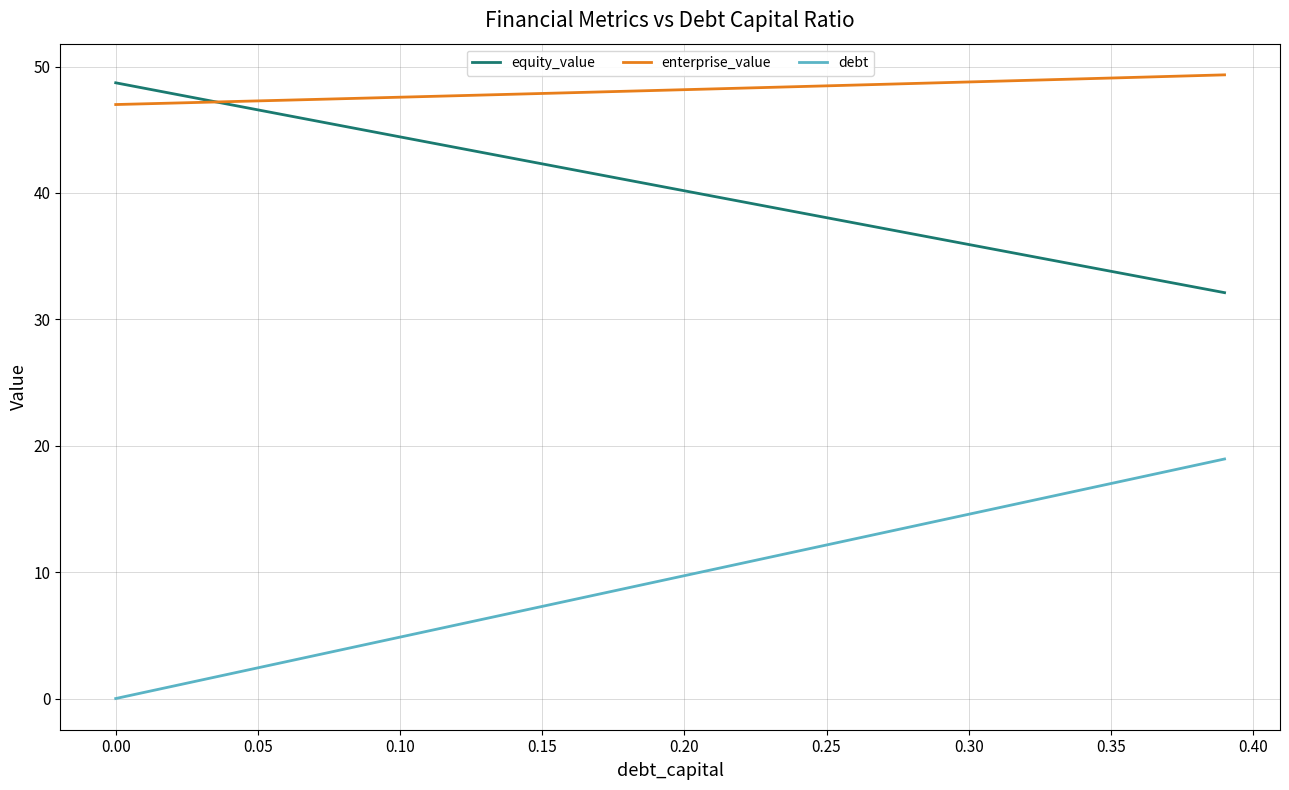

Rank the series by their average value, from highest to lowest.

enterprise_value, equity_value, debt